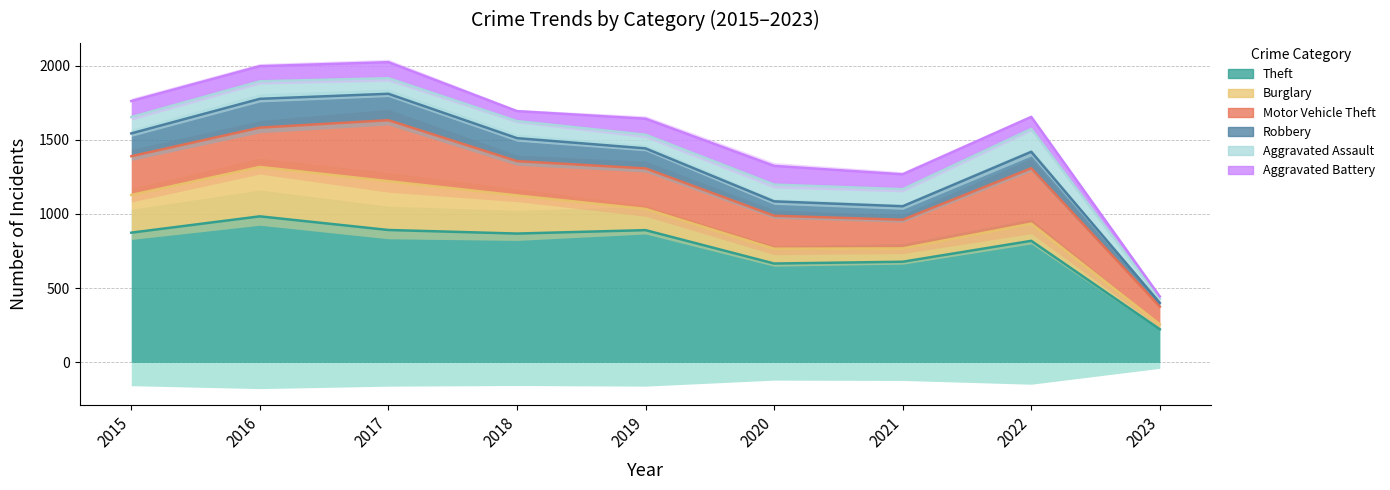

What is the greatest value displayed?

984